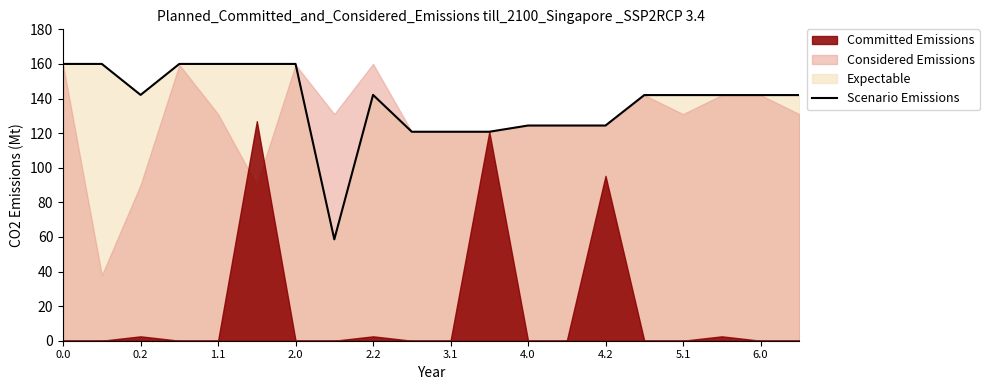

What is the highest value of the Scenario Emissions series?

160.0